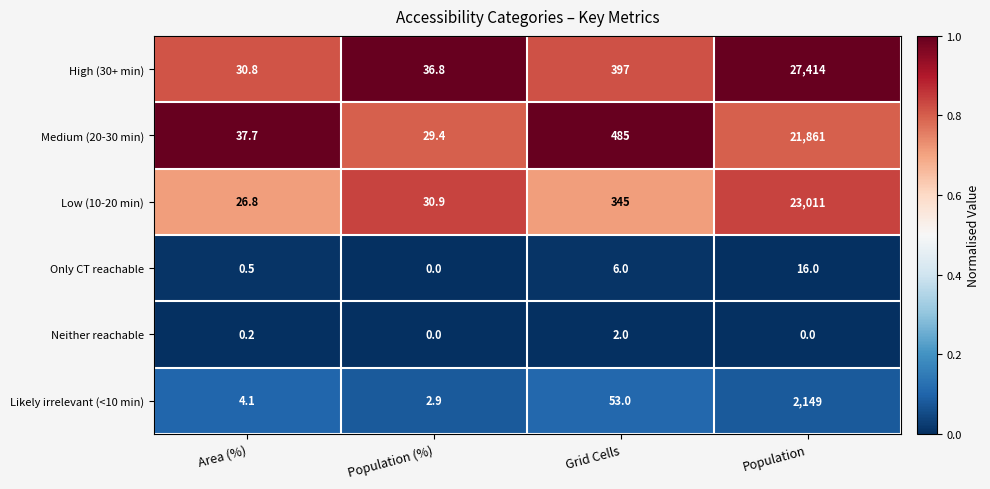

Which series changed the most between Area (%) and Population?

High (30+ min)